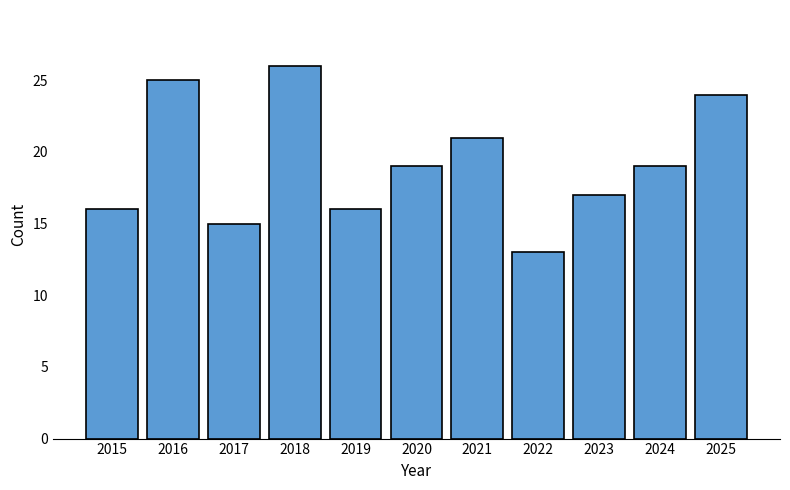

Count the number of categories in the chart.

11